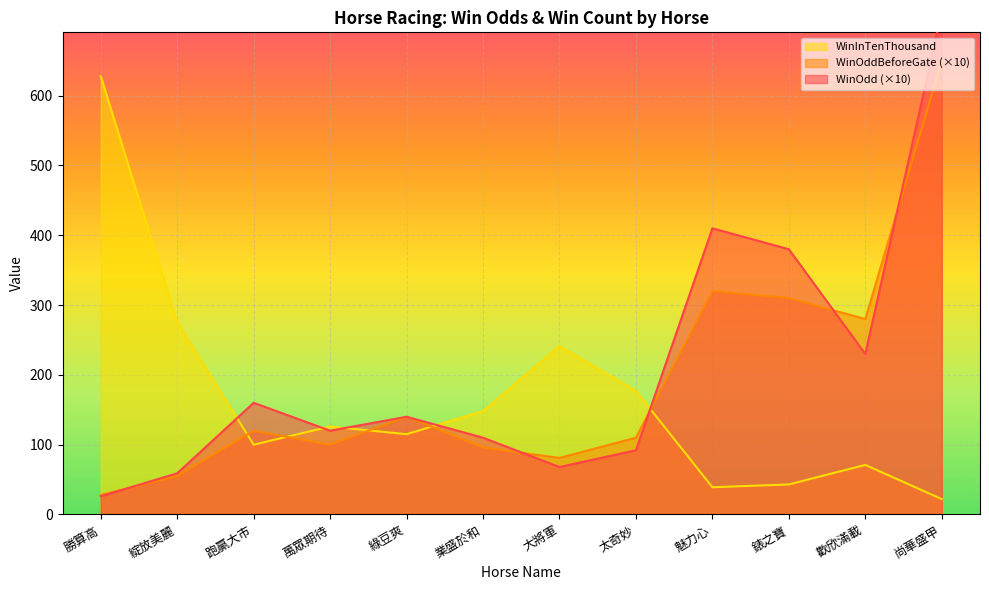

The WinOddBeforeGate series shows 26 at 大將軍. True or false?

False